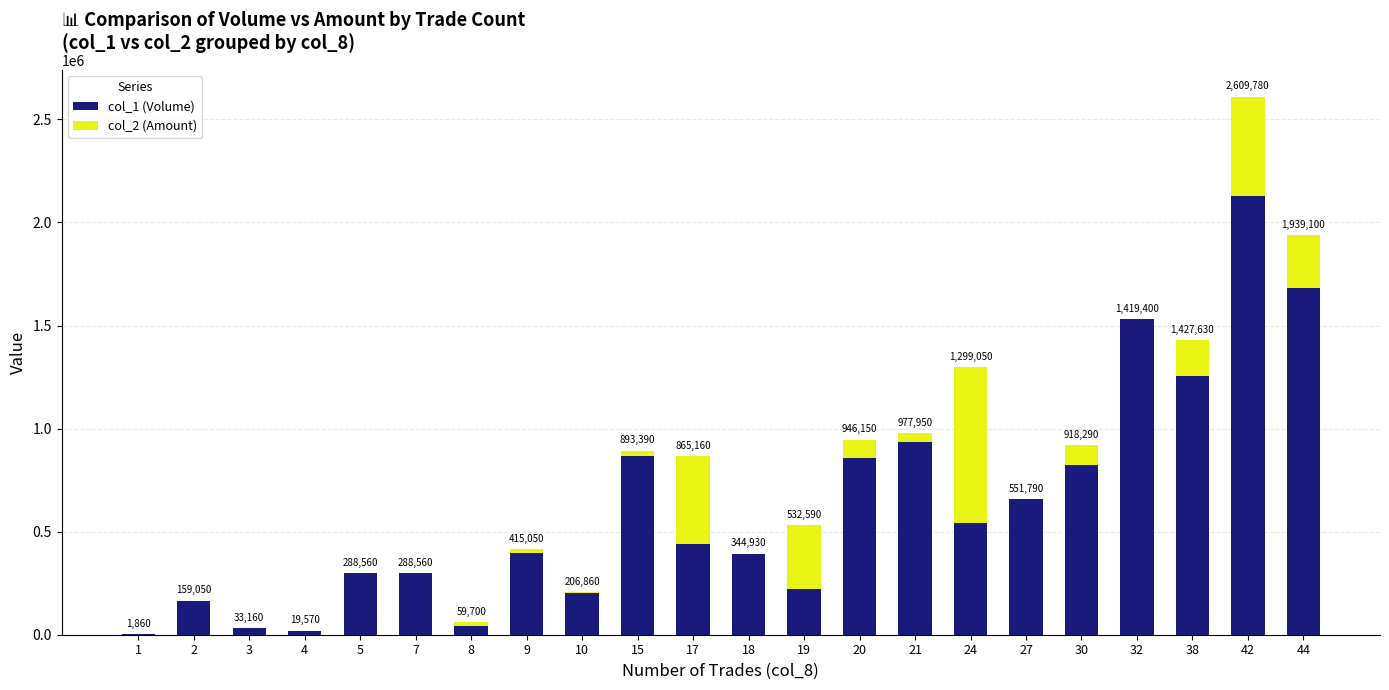

At how many categories does at least one series exceed 1210781?

4